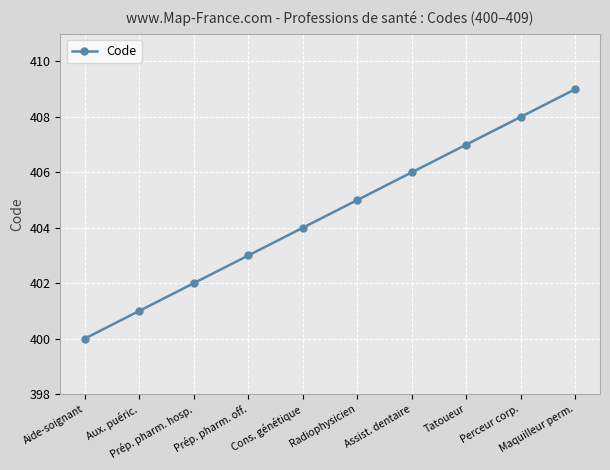

What value does the data have at Tatoueur?

407